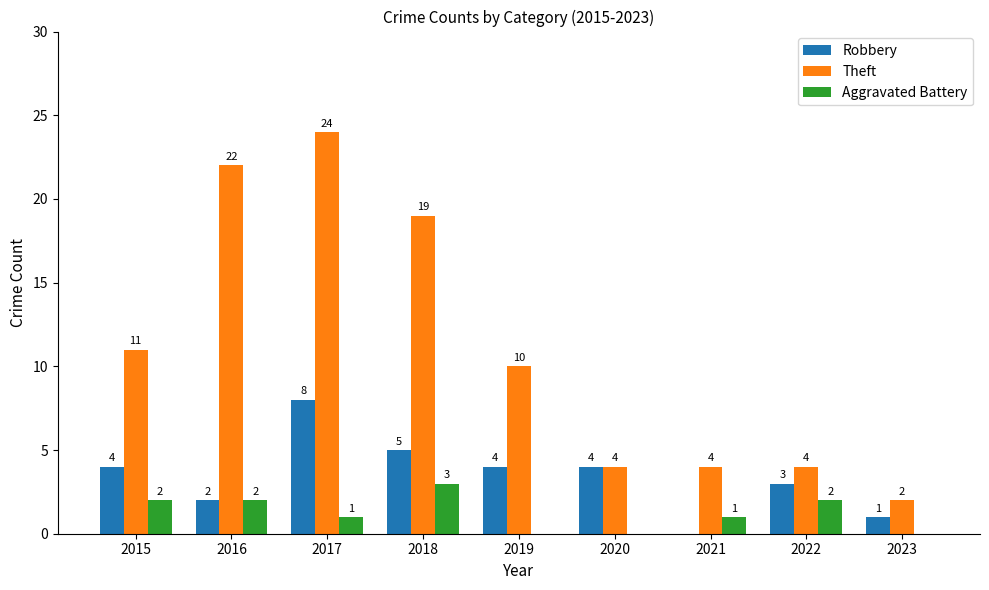

Which series has the widest spread of values?

Theft